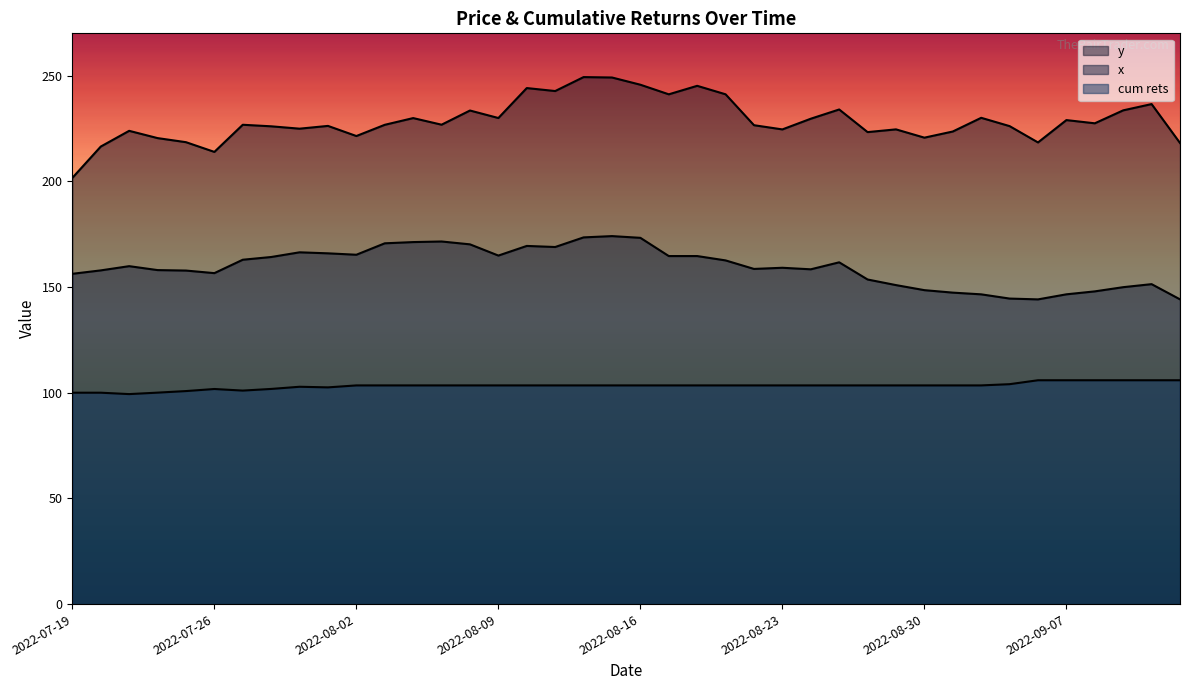

How many lines are shown in the chart?

3